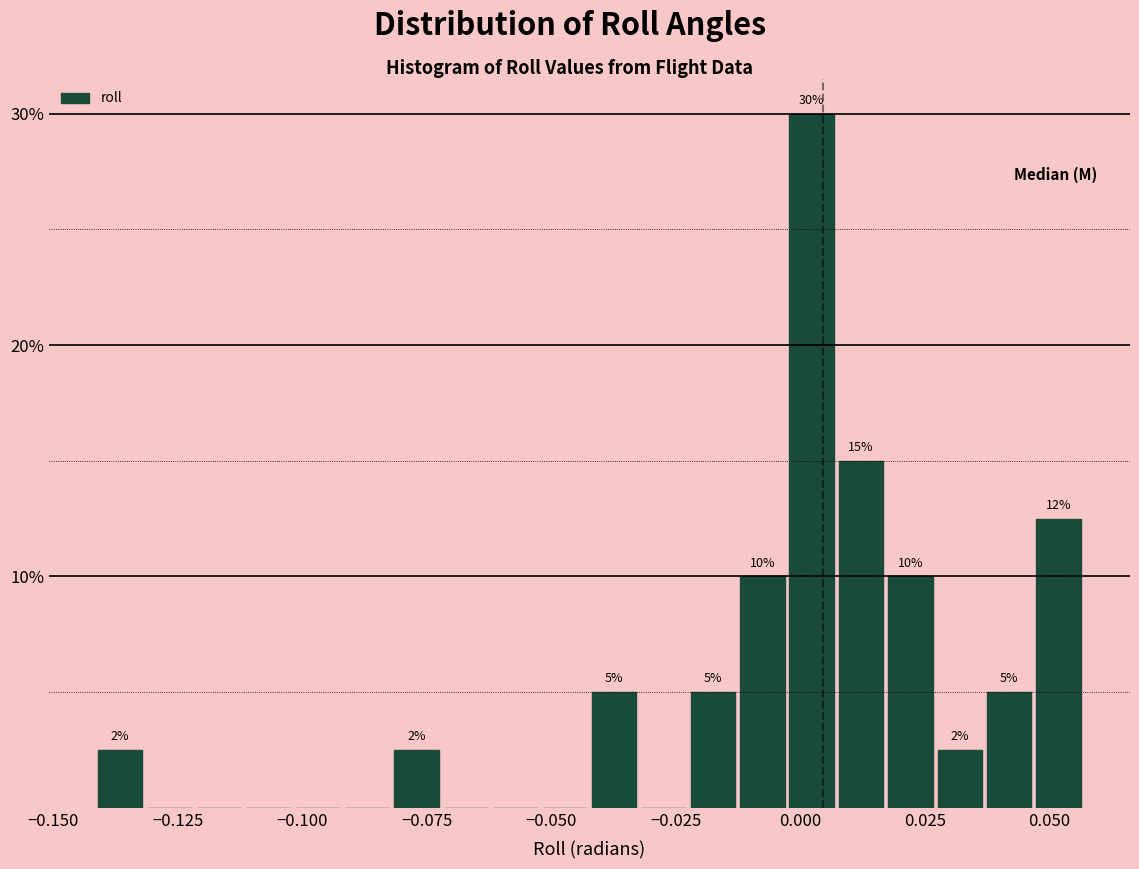

Read against the x-axis, roughly where is the centre of the tallest bar?

0.000